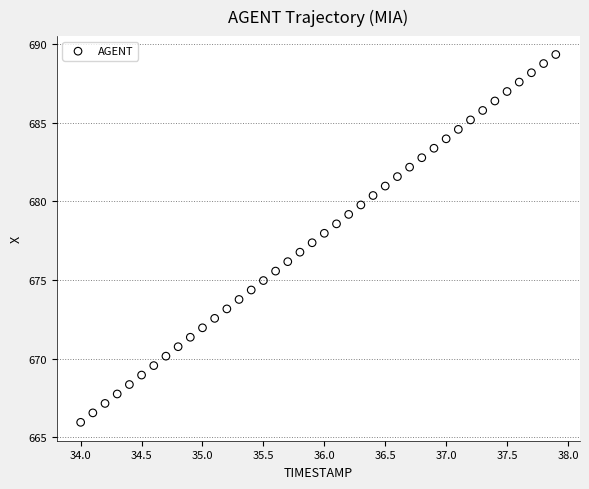

What is the range of Y values (max minus min)?

23.4